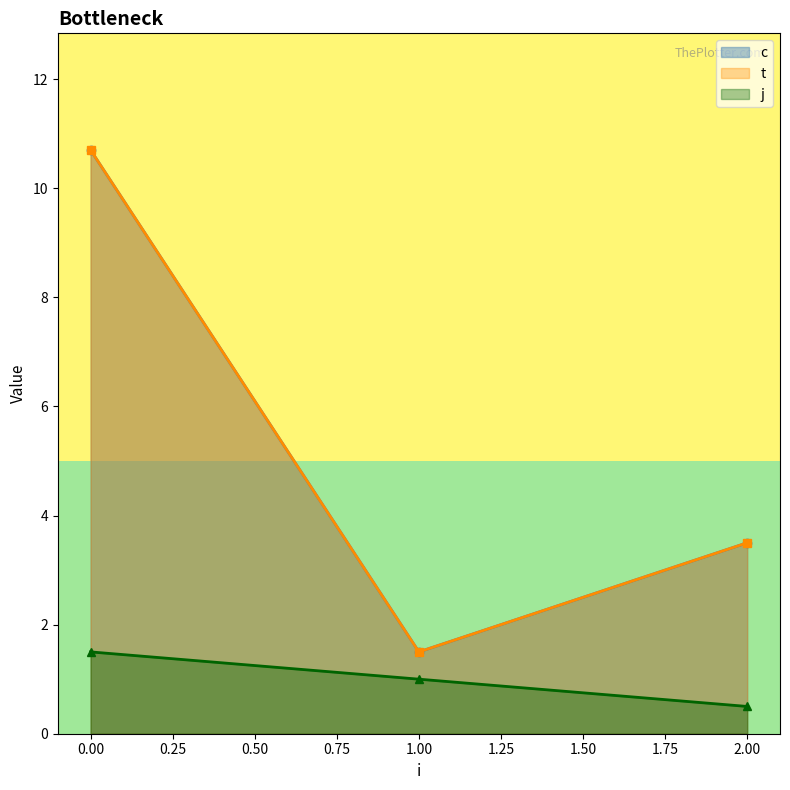

True or false: t and j intersect in this chart.

False